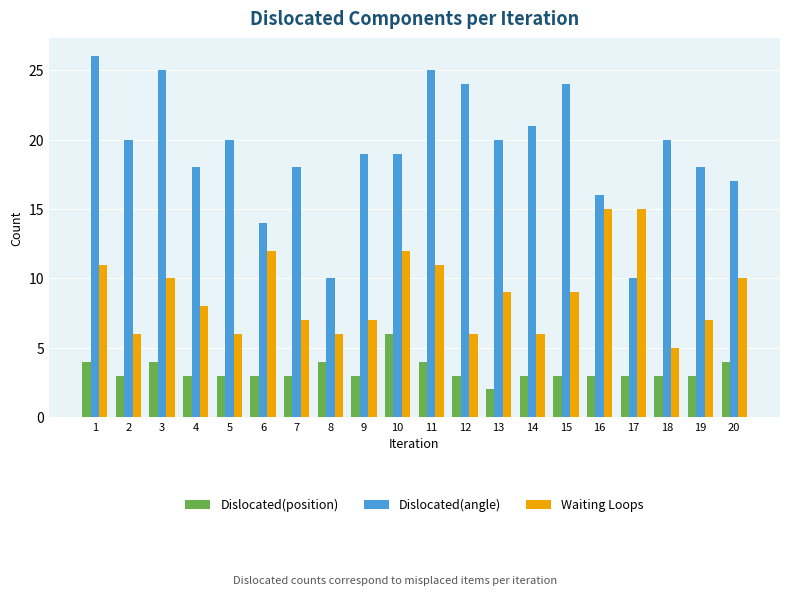

How many categories are shown in the chart?

20